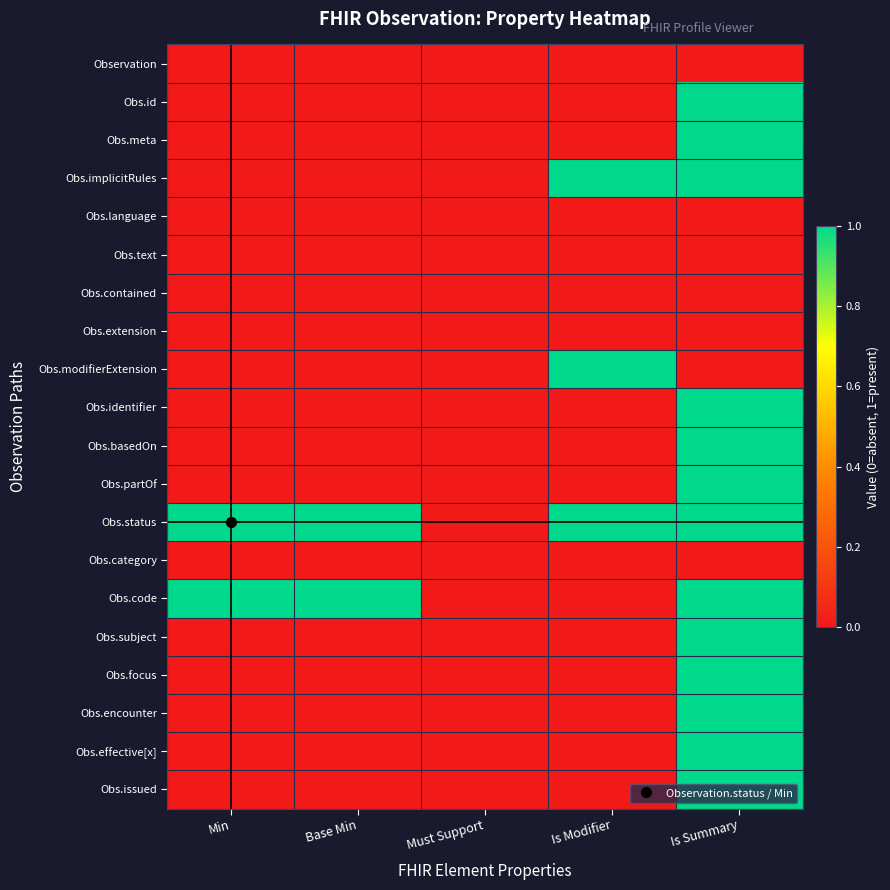

Which has a higher value, Min or Must Support?

Min